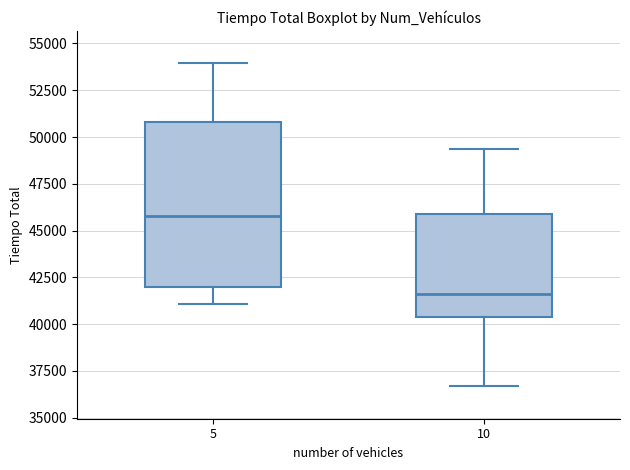

Where is the upper edge of the box at x = 10 on the y-axis? The values are not printed on the chart, so give them approximately, as read against the axis.

46000